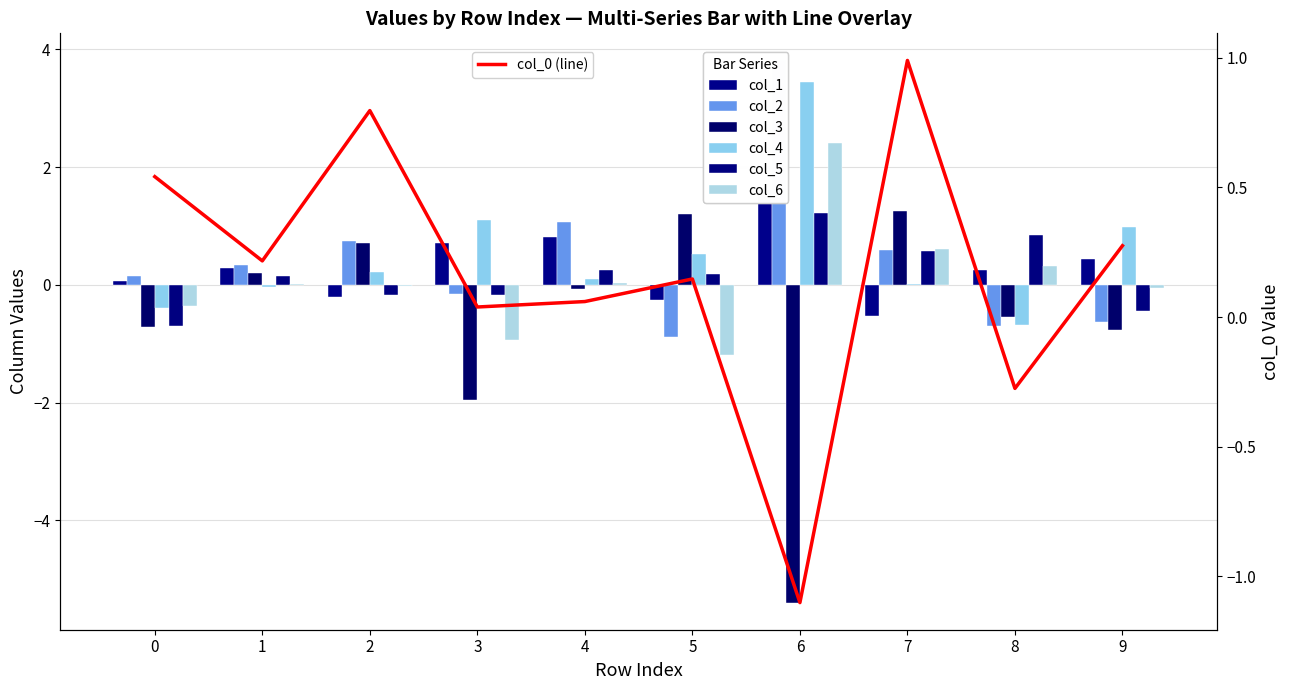

The value of col_2 at 4 is 1.1. True or false?

True